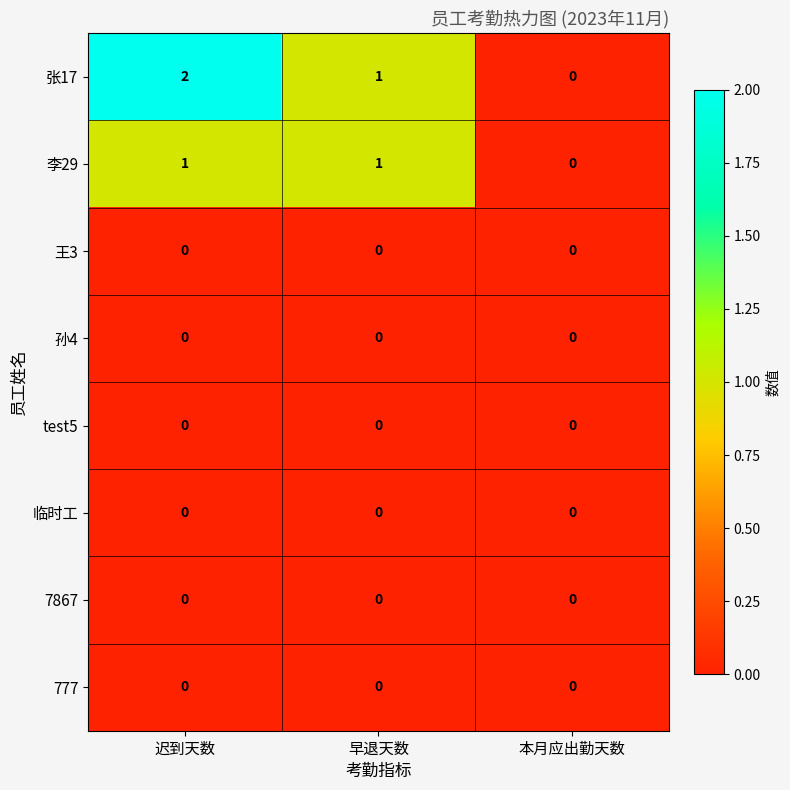

List the labels in order of 张17 value, smallest first.

本月应出勤天数, 早退天数, 迟到天数